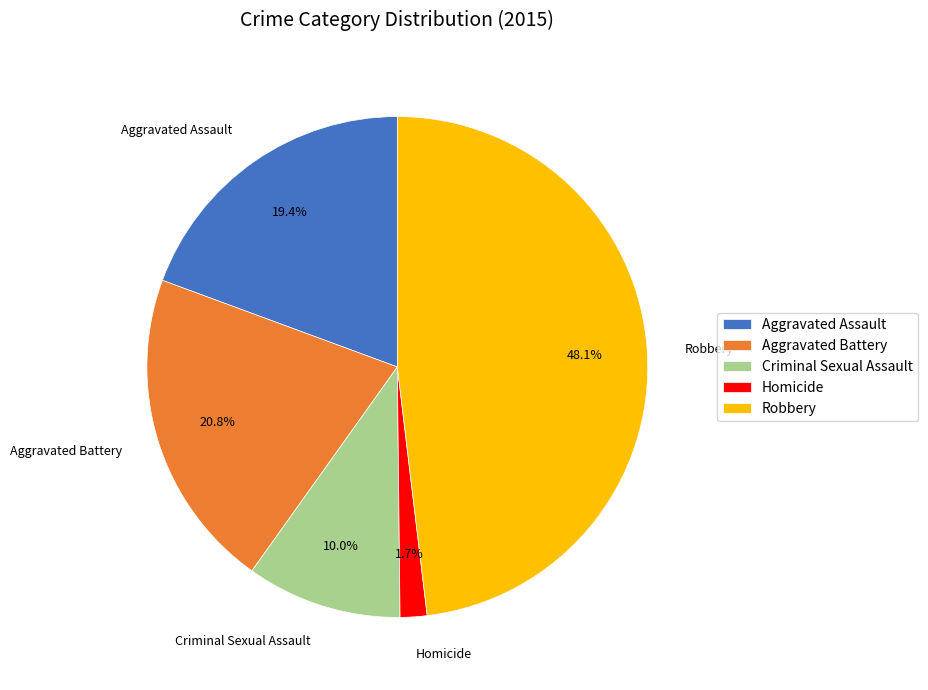

What is the smallest slice in the pie chart?

Homicide